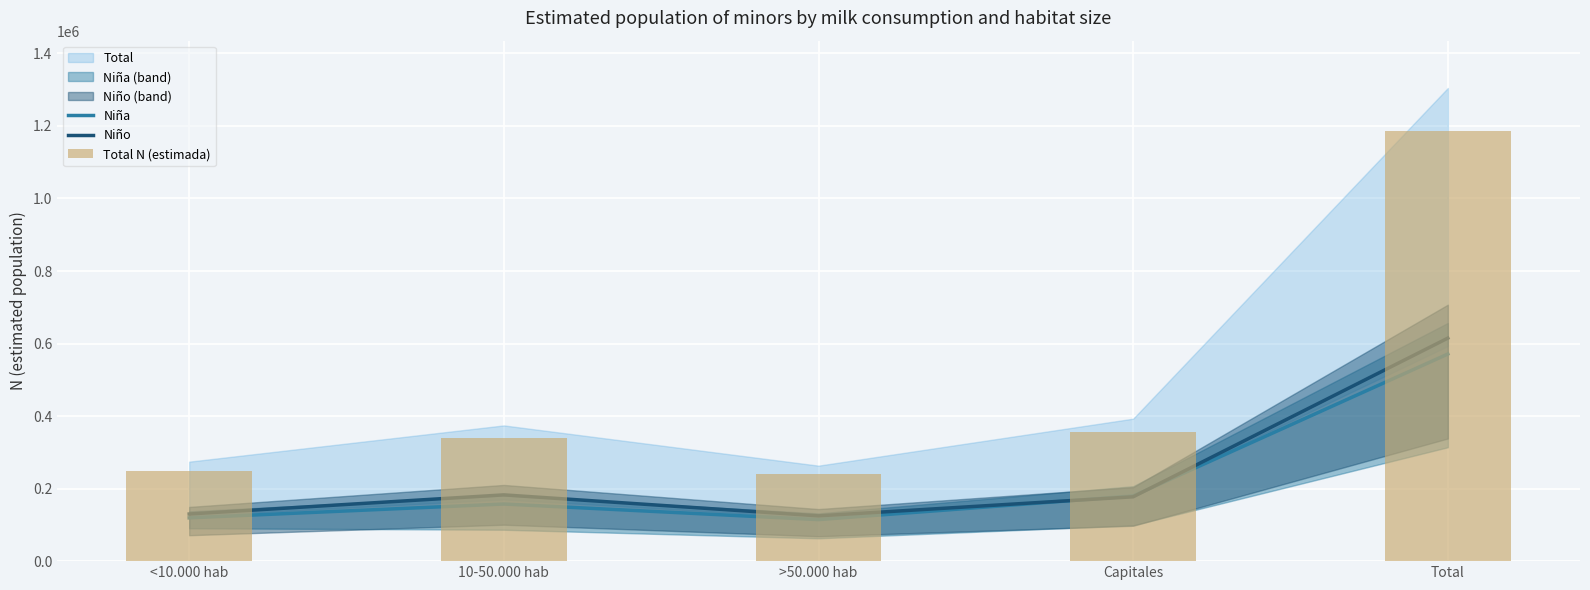

What is the lowest value of the Niño series?

124859